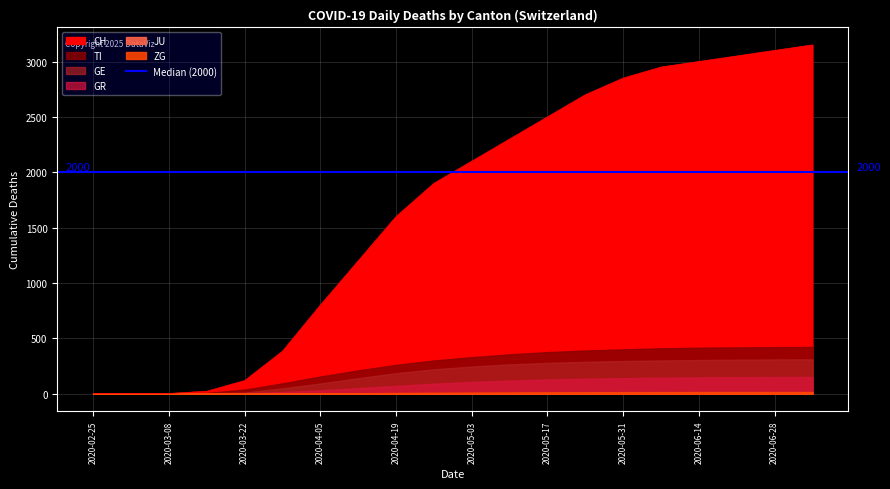

Rank the series at 2020-03-29 from highest to lowest value.

CH, TI, GE, GR, ZG, JU